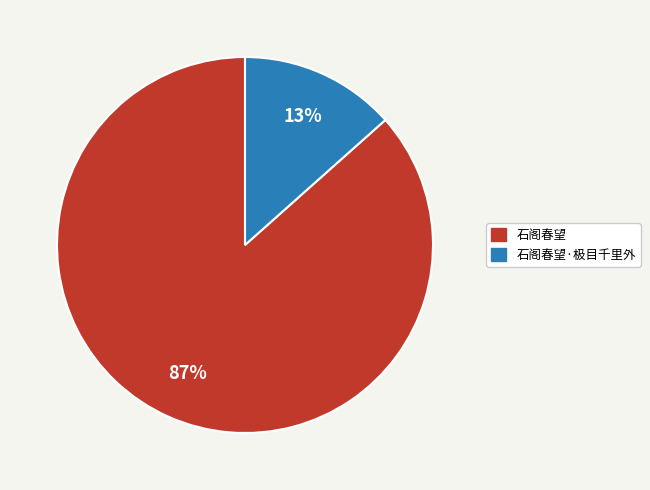

True or false: 石阁春望 accounts for 95% of the total.

False